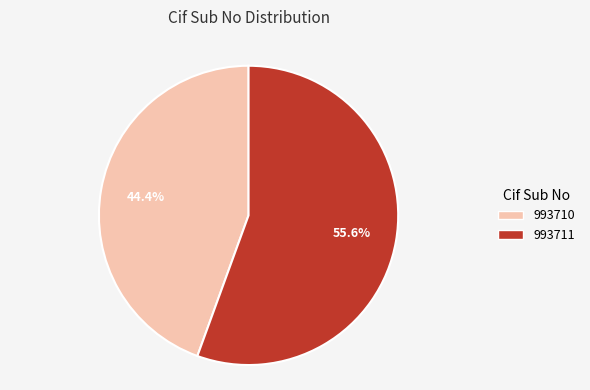

Which category has the smallest portion of the pie?

993710